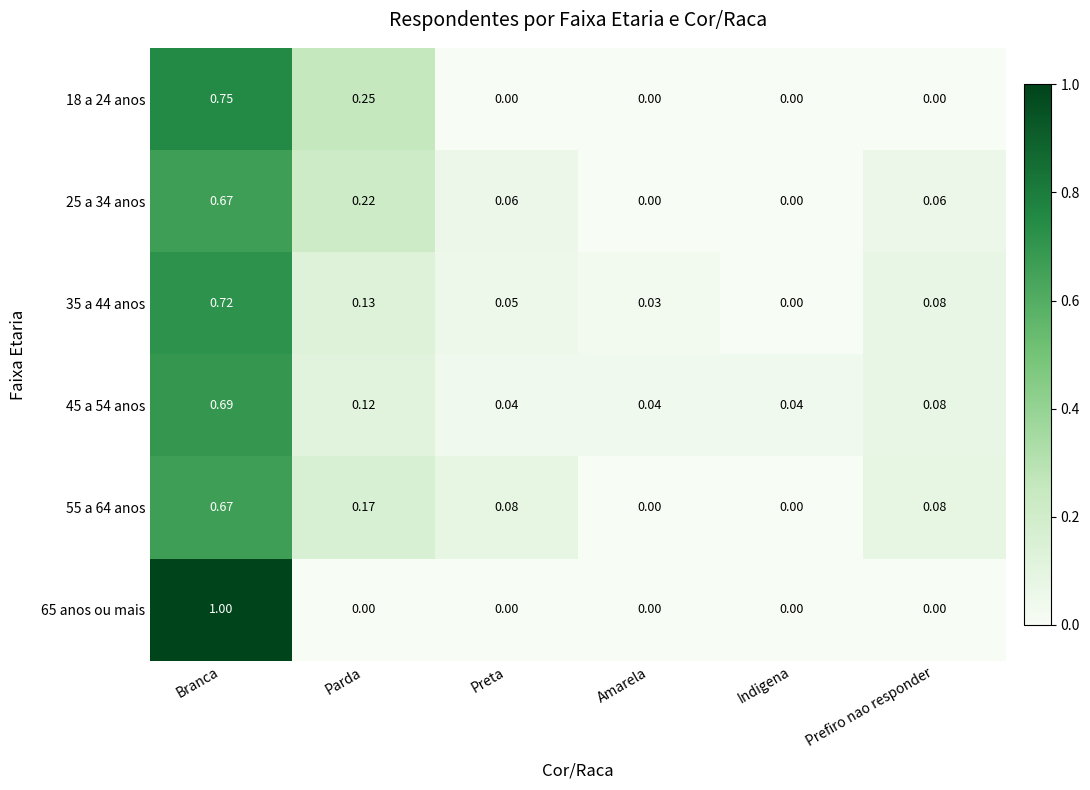

Where is 35 a 44 anos nearest to the value 0?

Indigena